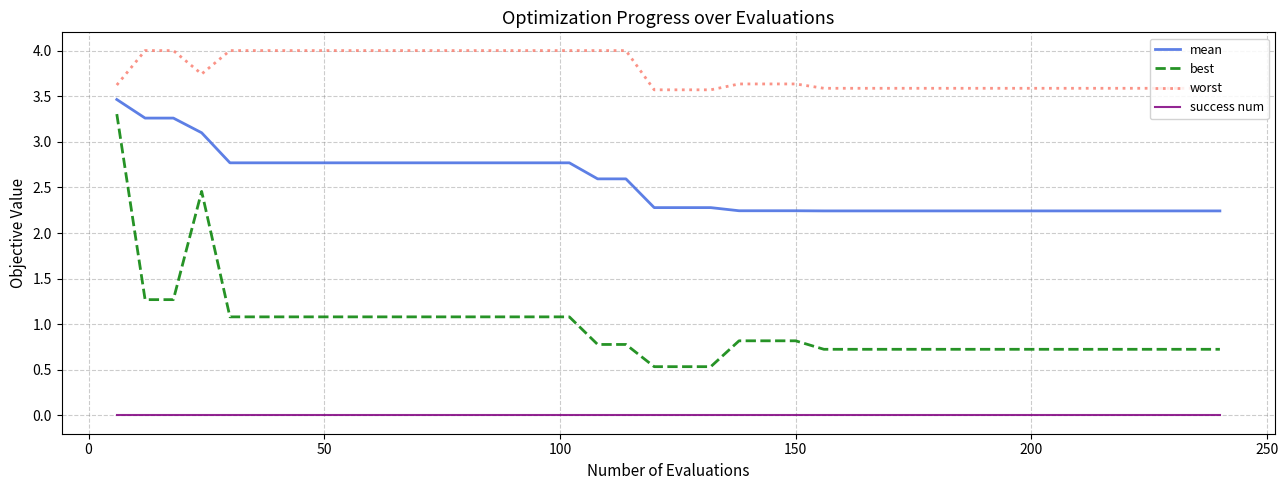

What are all the series names shown in the legend?

mean, best, worst, success num